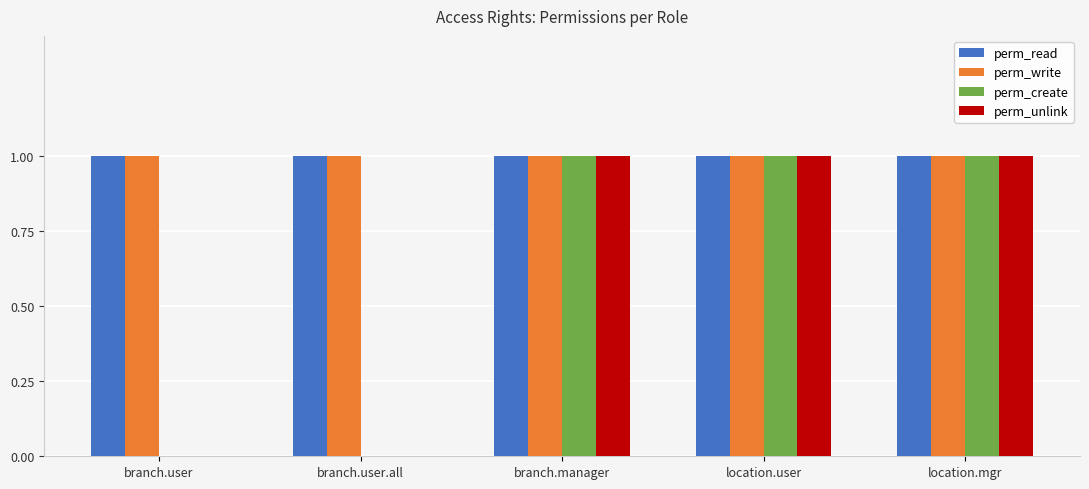

The perm_read series shows 0 at branch.manager. True or false?

False